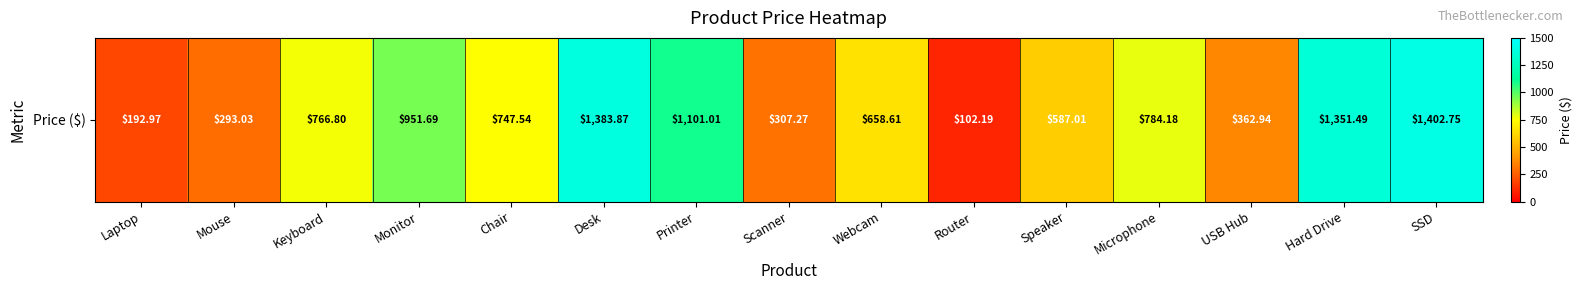

What is the difference between the maximum and second lowest values?

1209.8